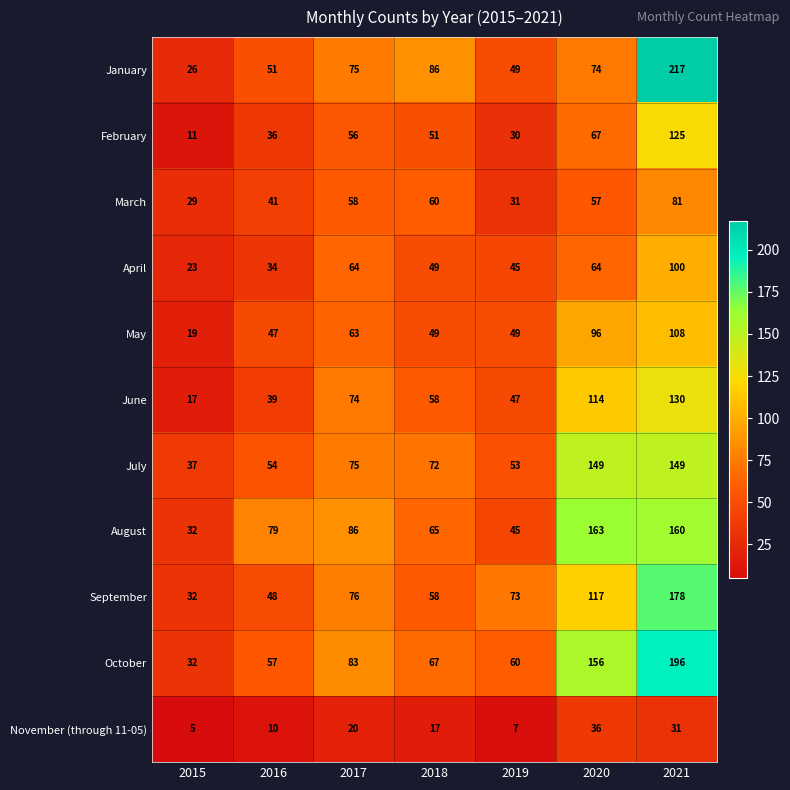

Which label corresponds to the smallest value in the chart?

2015